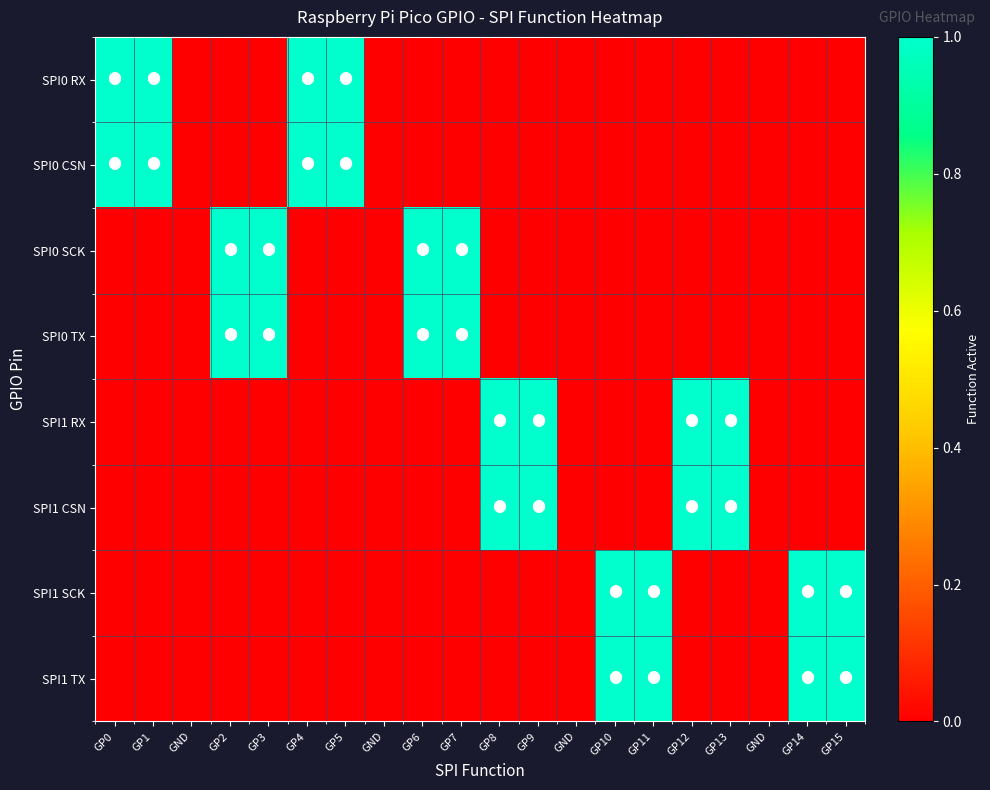

Reading right to left, extract all data points from this chart.

SPI0 RX: GP15=0	GP14=0	GND=0	GP13=0	GP12=0	GP11=0	GP10=0	GND=0	GP9=0	GP8=0	GP7=0	GP6=0	GND=0	GP5=1	GP4=1	GP3=0	GP2=0	GND=0	GP1=1	GP0=1
SPI0 CSN: GP15=0	GP14=0	GND=0	GP13=0	GP12=0	GP11=0	GP10=0	GND=0	GP9=0	GP8=0	GP7=0	GP6=0	GND=0	GP5=1	GP4=1	GP3=0	GP2=0	GND=0	GP1=1	GP0=1
SPI0 SCK: GP15=0	GP14=0	GND=0	GP13=0	GP12=0	GP11=0	GP10=0	GND=0	GP9=0	GP8=0	GP7=1	GP6=1	GND=0	GP5=0	GP4=0	GP3=1	GP2=1	GND=0	GP1=0	GP0=0
SPI0 TX: GP15=0	GP14=0	GND=0	GP13=0	GP12=0	GP11=0	GP10=0	GND=0	GP9=0	GP8=0	GP7=1	GP6=1	GND=0	GP5=0	GP4=0	GP3=1	GP2=1	GND=0	GP1=0	GP0=0
SPI1 RX: GP15=0	GP14=0	GND=0	GP13=1	GP12=1	GP11=0	GP10=0	GND=0	GP9=1	GP8=1	GP7=0	GP6=0	GND=0	GP5=0	GP4=0	GP3=0	GP2=0	GND=0	GP1=0	GP0=0
SPI1 CSN: GP15=0	GP14=0	GND=0	GP13=1	GP12=1	GP11=0	GP10=0	GND=0	GP9=1	GP8=1	GP7=0	GP6=0	GND=0	GP5=0	GP4=0	GP3=0	GP2=0	GND=0	GP1=0	GP0=0
SPI1 SCK: GP15=1	GP14=1	GND=0	GP13=0	GP12=0	GP11=1	GP10=1	GND=0	GP9=0	GP8=0	GP7=0	GP6=0	GND=0	GP5=0	GP4=0	GP3=0	GP2=0	GND=0	GP1=0	GP0=0
SPI1 TX: GP15=1	GP14=1	GND=0	GP13=0	GP12=0	GP11=1	GP10=1	GND=0	GP9=0	GP8=0	GP7=0	GP6=0	GND=0	GP5=0	GP4=0	GP3=0	GP2=0	GND=0	GP1=0	GP0=0